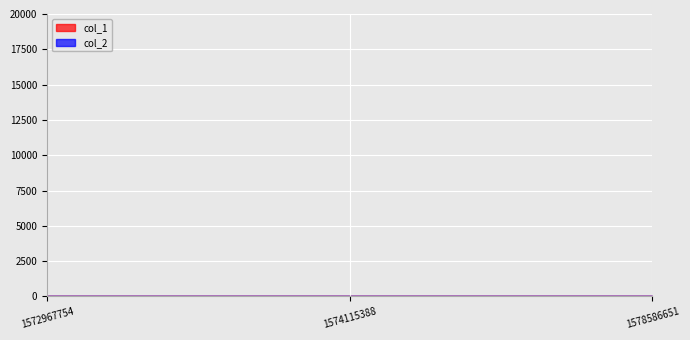

Is this an area chart (filled region under the line)?

No